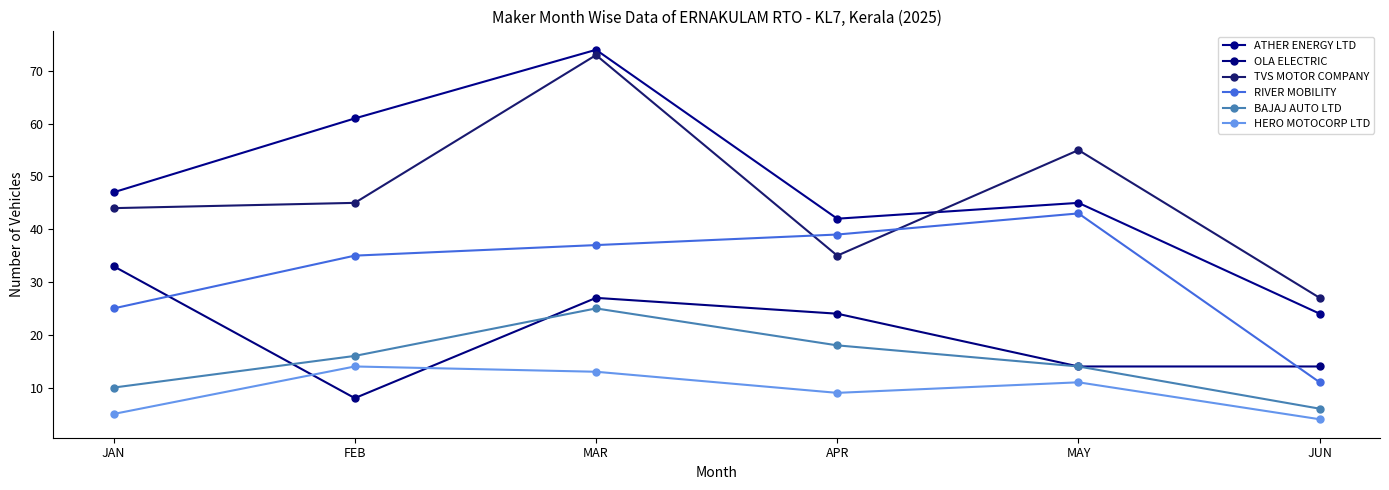

True or false: RIVER MOBILITY has more than 0 points higher than both neighbors.

True